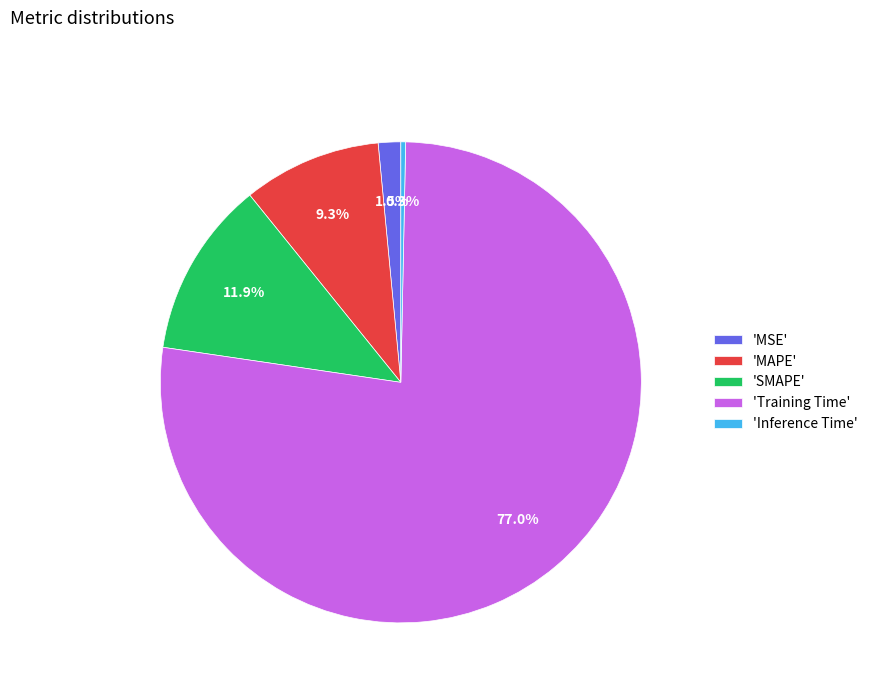

What is the smallest slice in the pie chart?

'Inference Time'